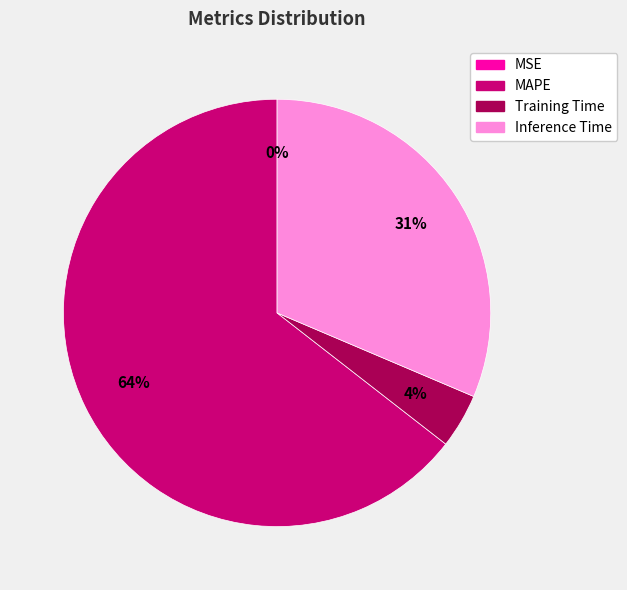

Combined, do Training Time and Inference Time account for over 50%?

No